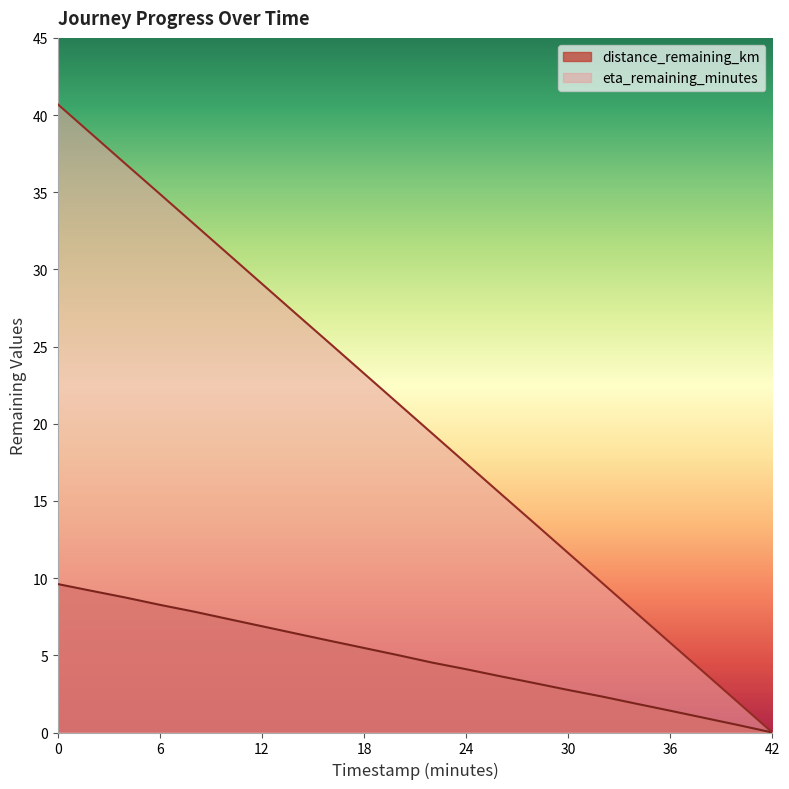

What is the difference between the maximum and minimum values in the eta_remaining_minutes series?

40.7